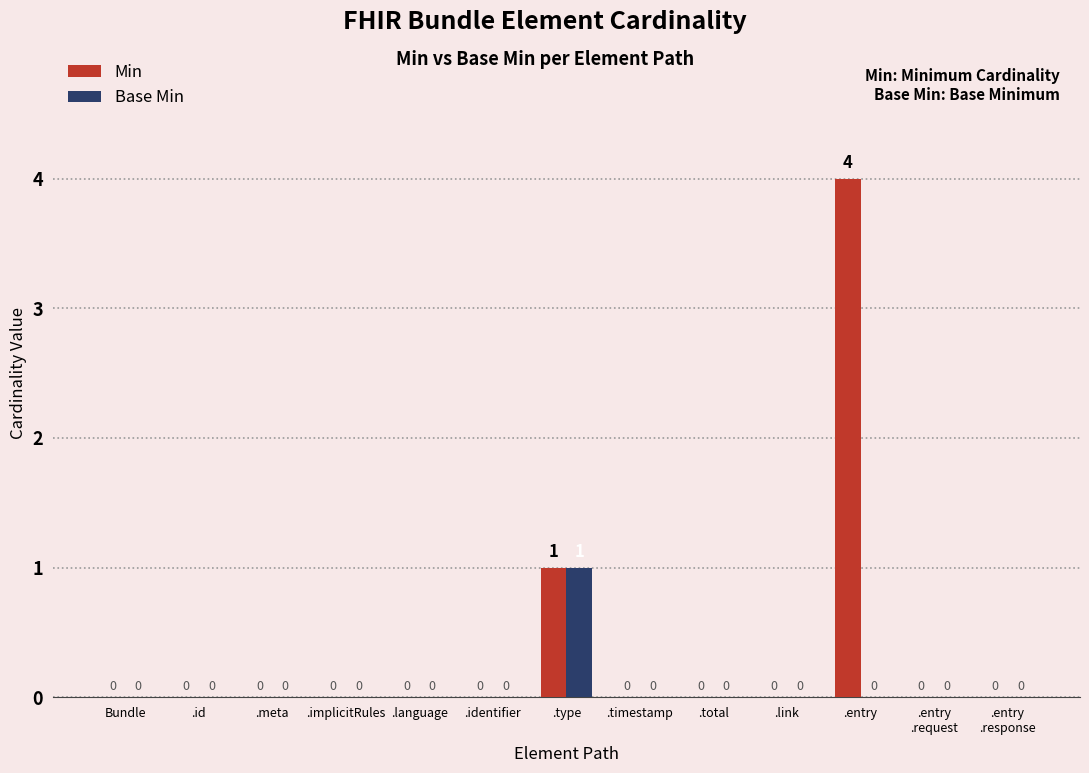

The Base Min series shows 1 at .language. True or false?

False